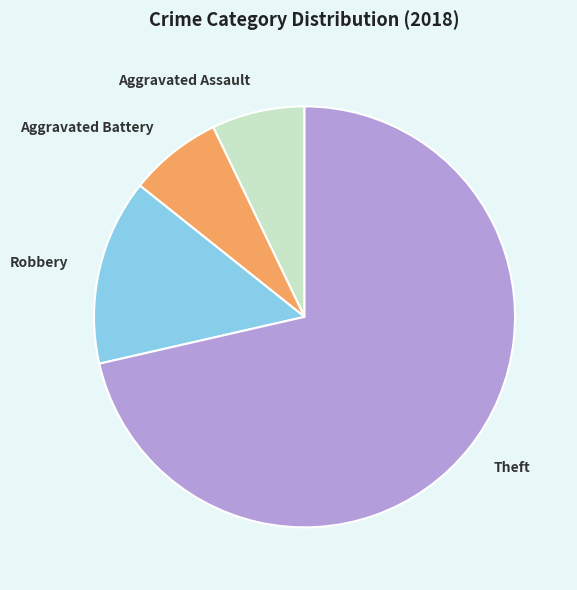

Is it true that Aggravated Battery is 1% of the pie?

False